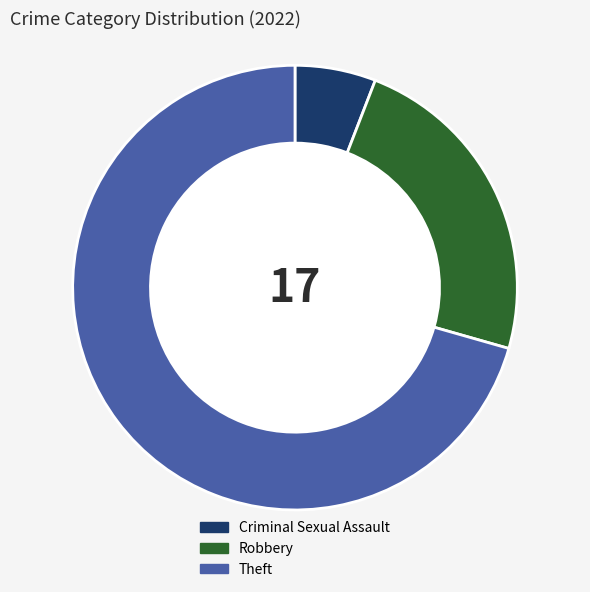

Which slice is the largest?

Theft